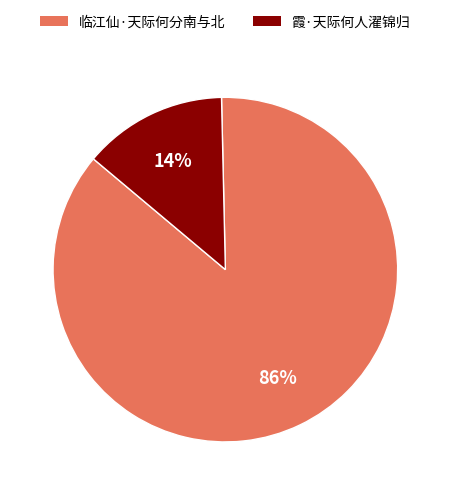

True or false: 临江仙·天际何分南与北 accounts for 98% of the total.

False